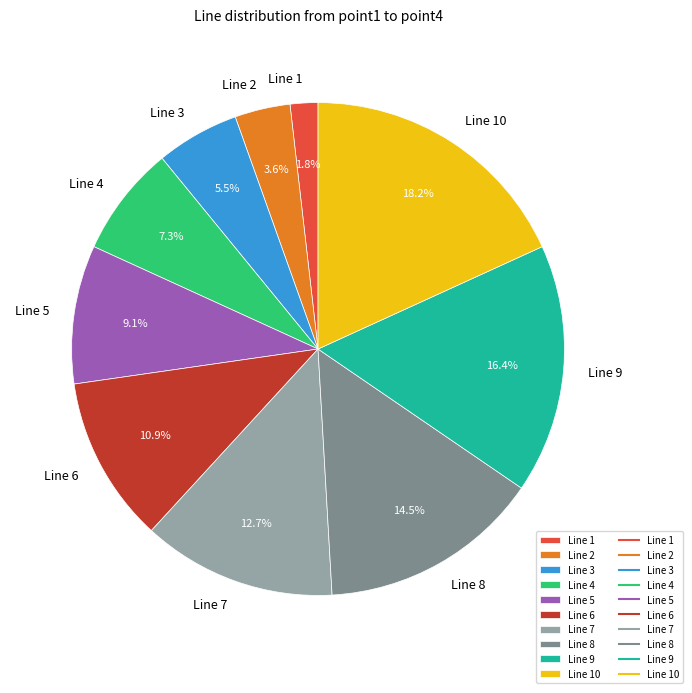

Rank the categories by value from lowest to highest.

Line 1, Line 2, Line 3, Line 4, Line 5, Line 6, Line 7, Line 8, Line 9, Line 10